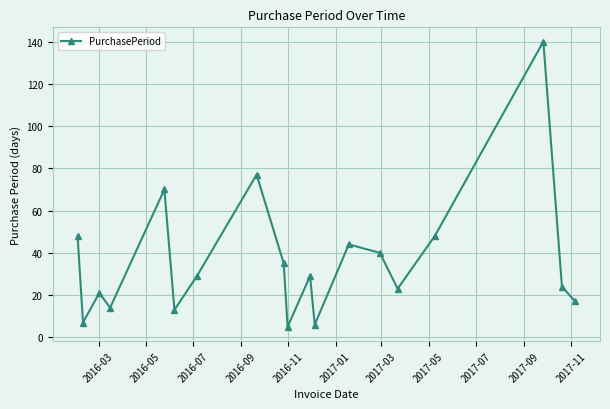

What is the sum of all values?

690